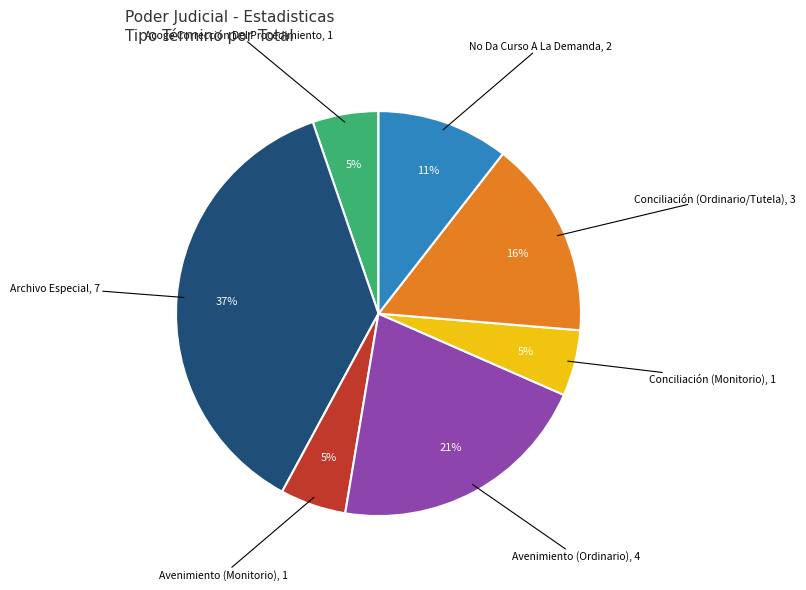

To the nearest percent, what is the average slice percentage?

14%